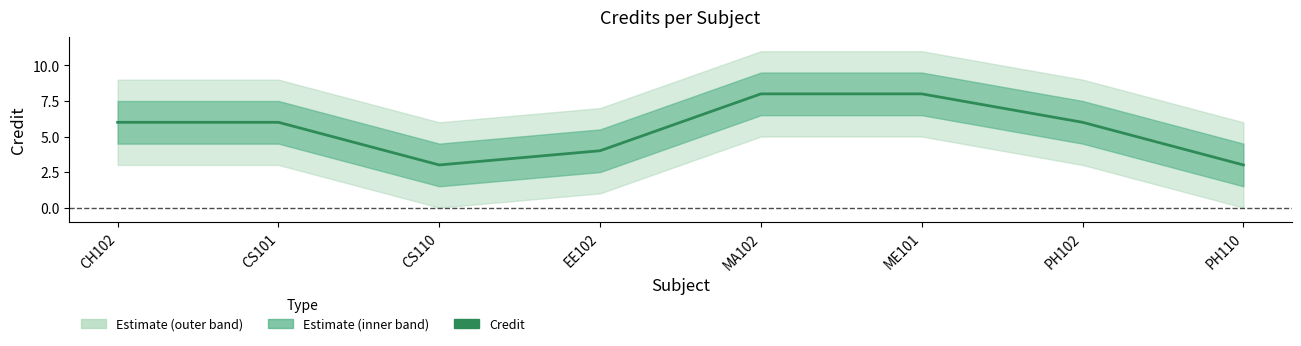

Rank the categories by value from highest to lowest.

MA102, ME101, CH102, CS101, PH102, EE102, CS110, PH110